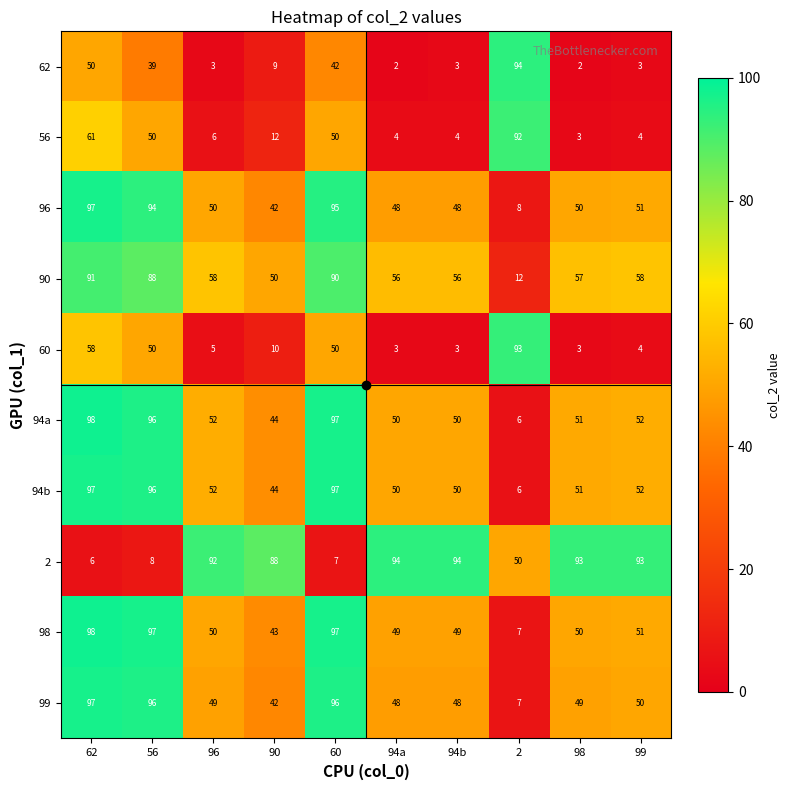

Is it true that 94a equals 50 at 94b?

True